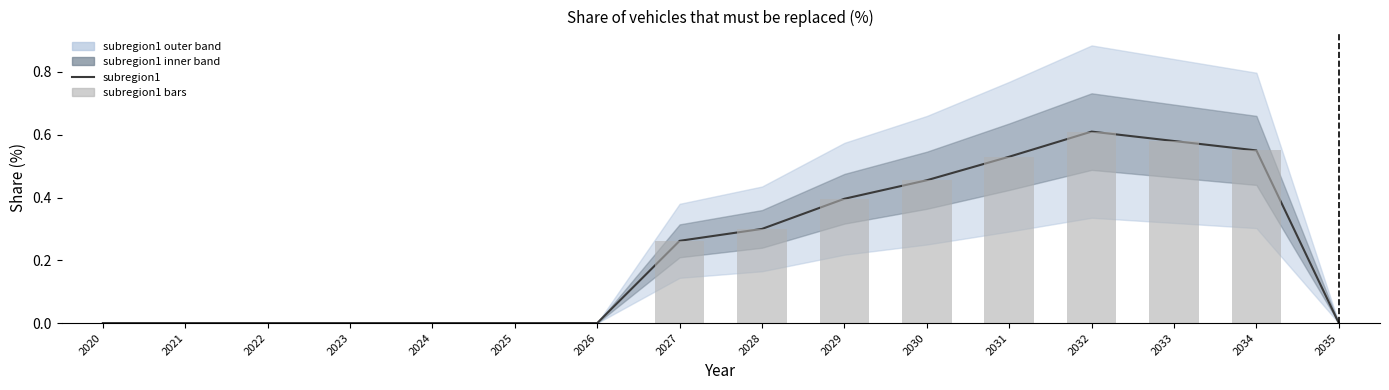

At how many categories does at least one series exceed 0?

8